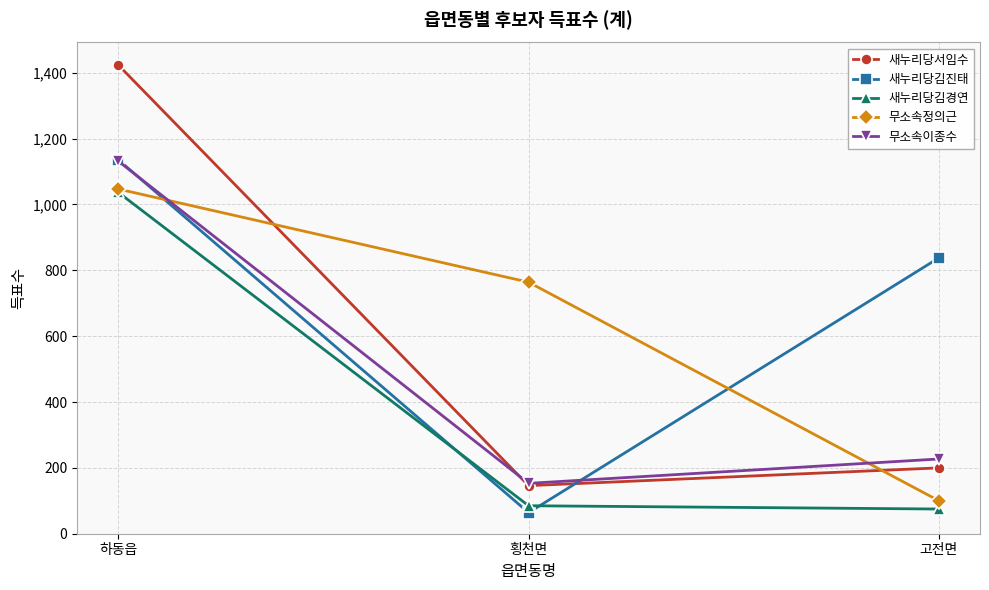

At which category is the sum across all series the highest?

하동읍